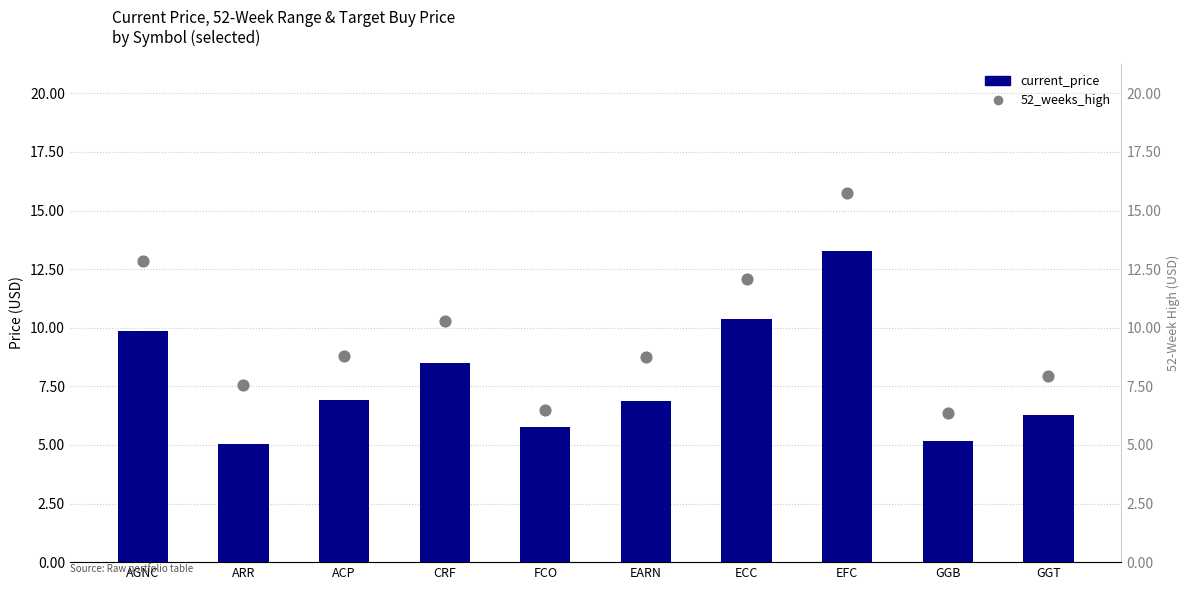

What are all the series names shown in the legend?

current_price, 52_weeks_high